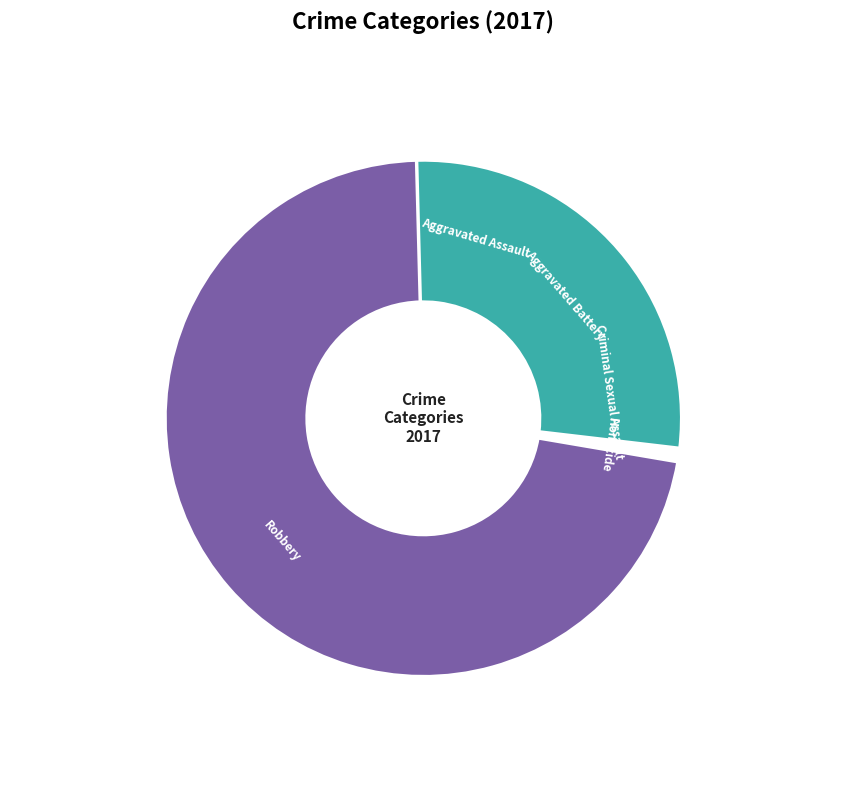

How many slices are in this pie chart?

5